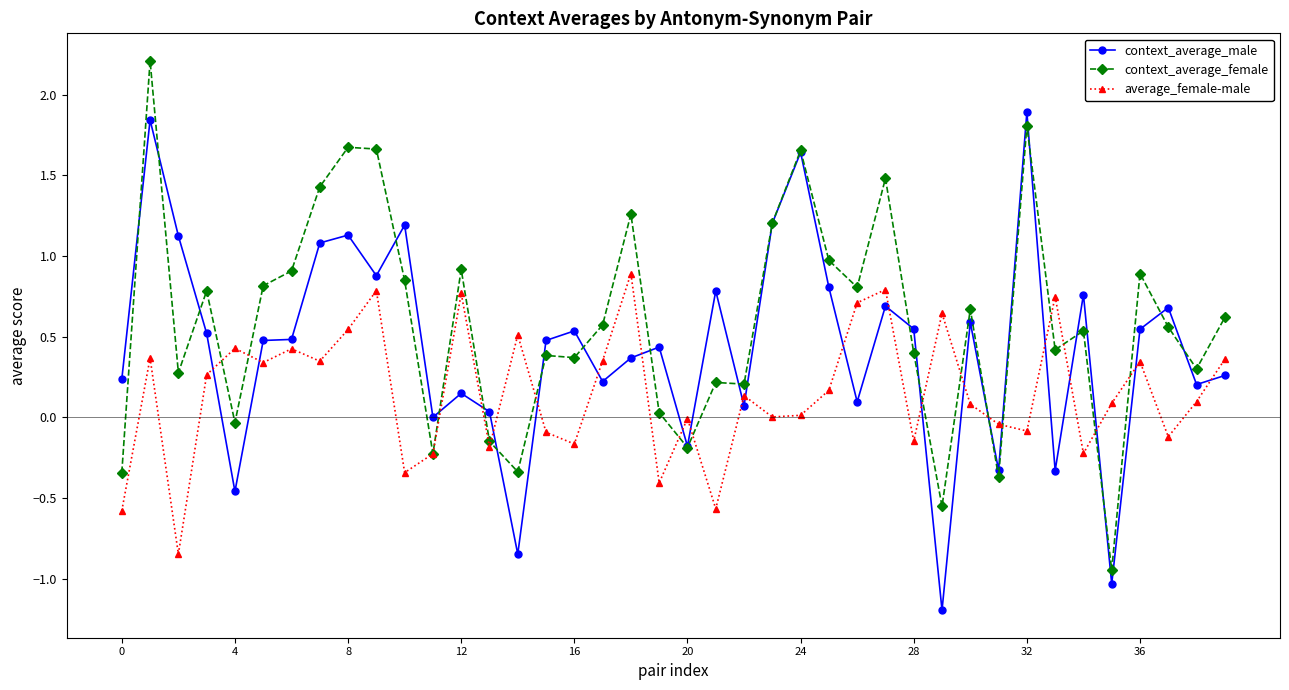

What is the maximum value for context_average_male?

1.9